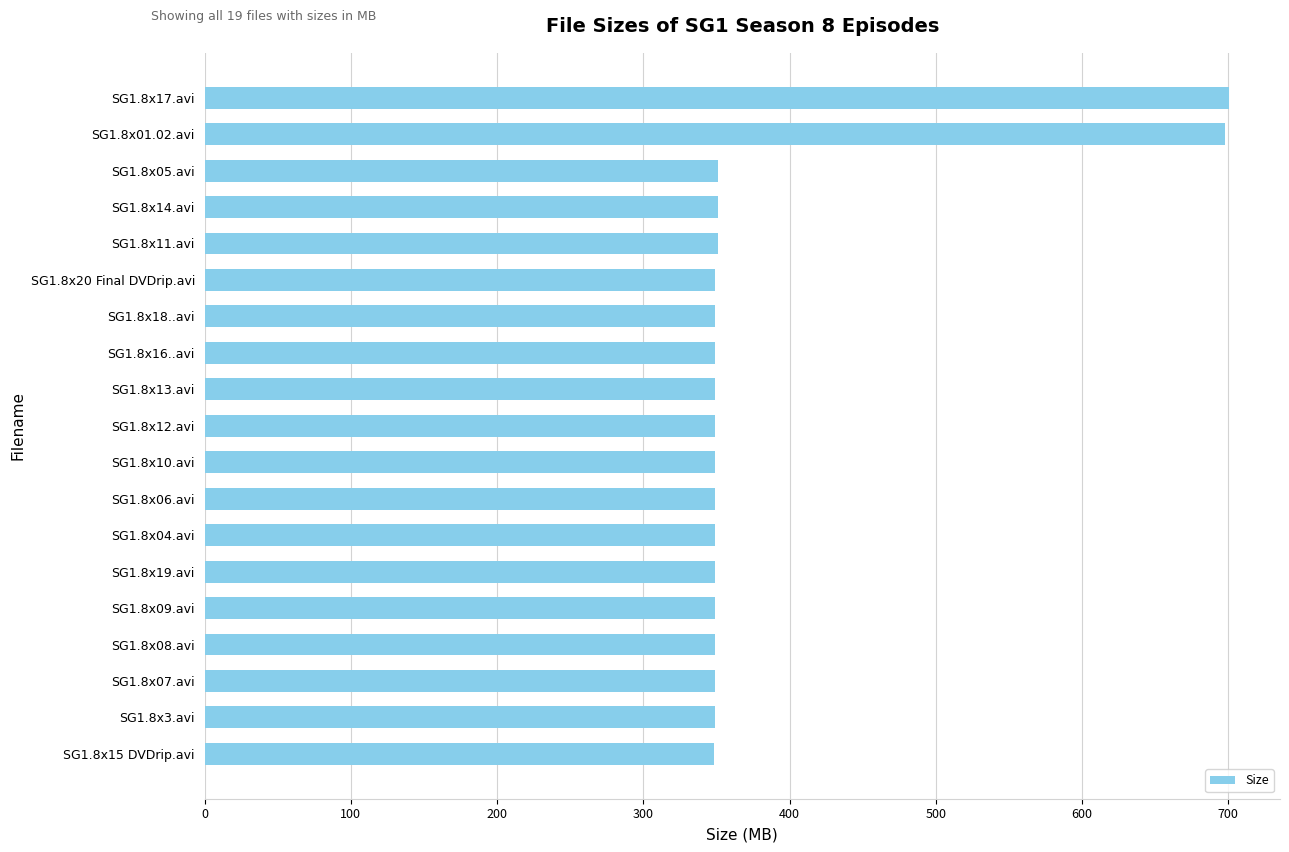

Approximately how many times larger is the value at SG1.8x18..avi compared to SG1.8x01.02.avi?

0.5